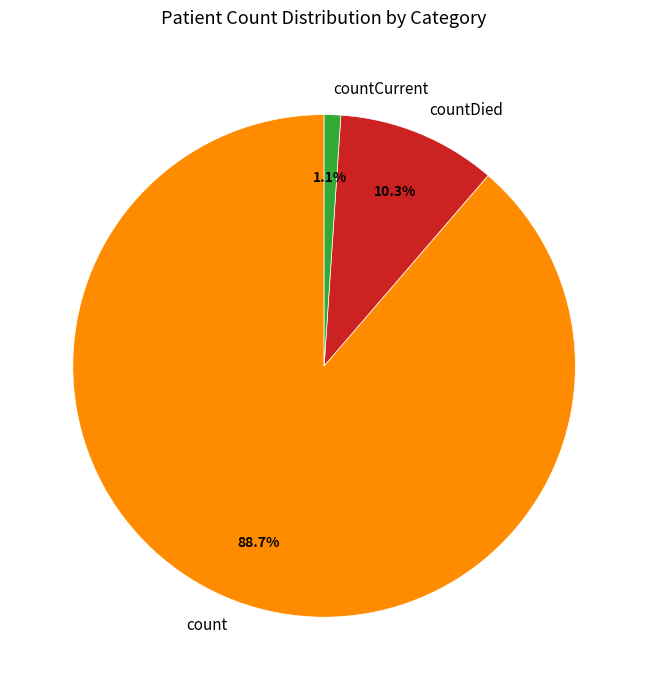

How many slices are in this pie chart?

3